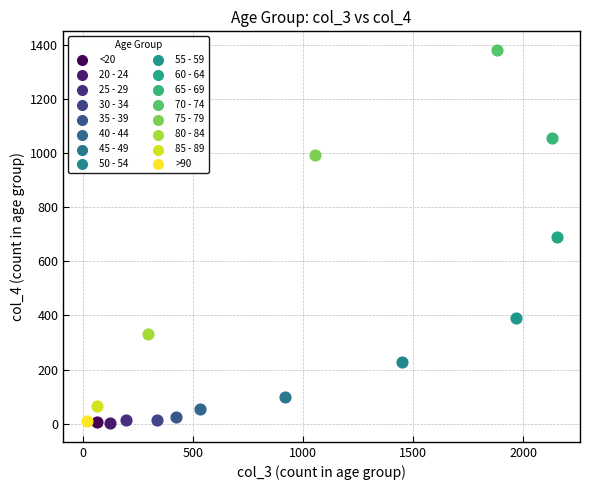

Which series reaches the maximum Y coordinate?

70 - 74